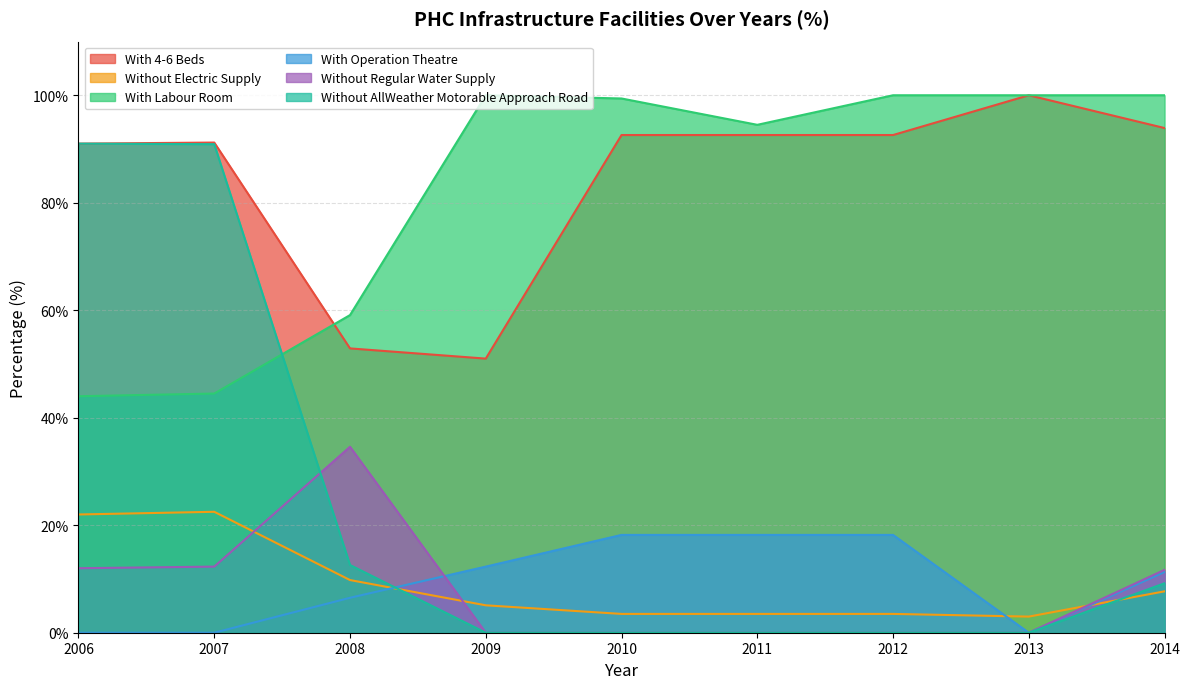

What is the value of the Without Electric Supply point at the 9th from the left?

7.7